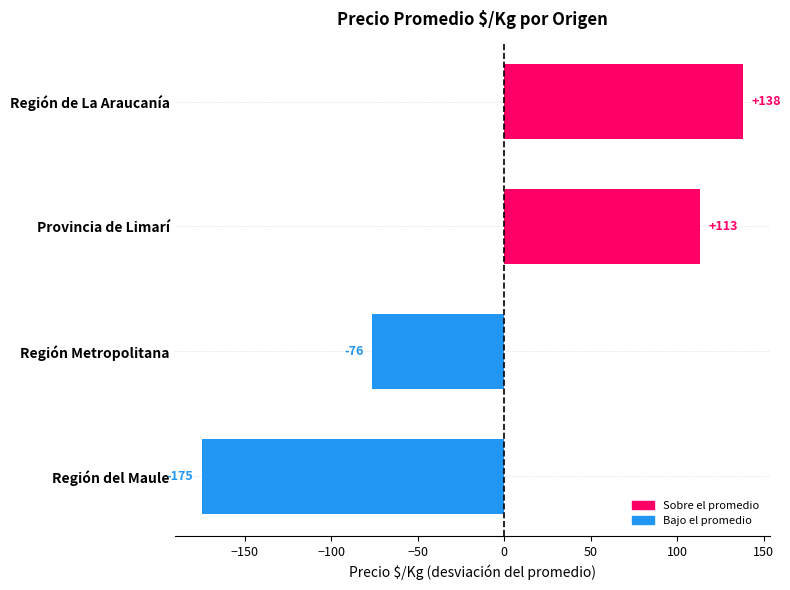

List the labels in order of value, largest first.

Región de La Araucanía, Provincia de Limarí, Región Metropolitana, Región del Maule